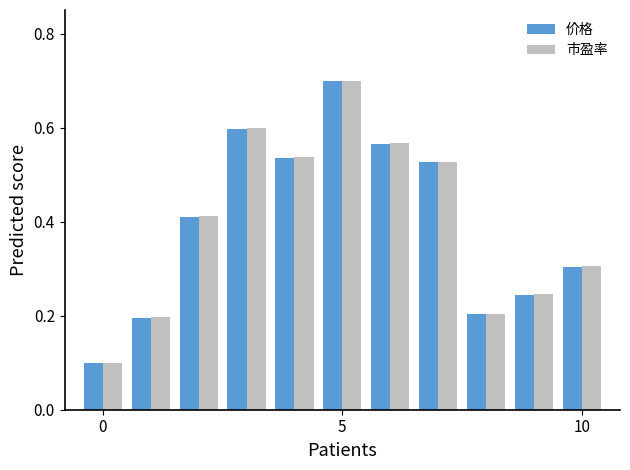

At how many categories does at least one series exceed 0?

11